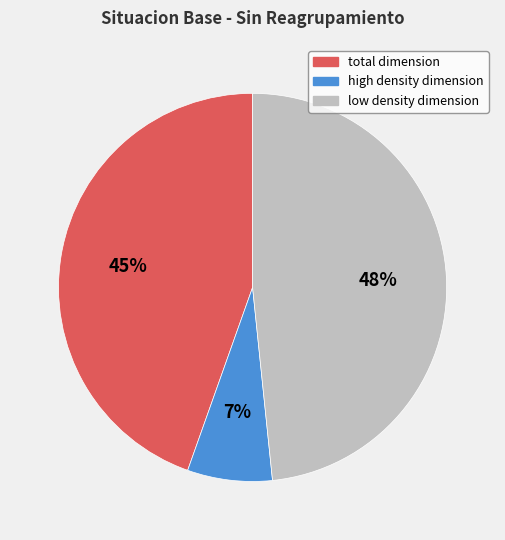

Count the number of slices in the pie.

3